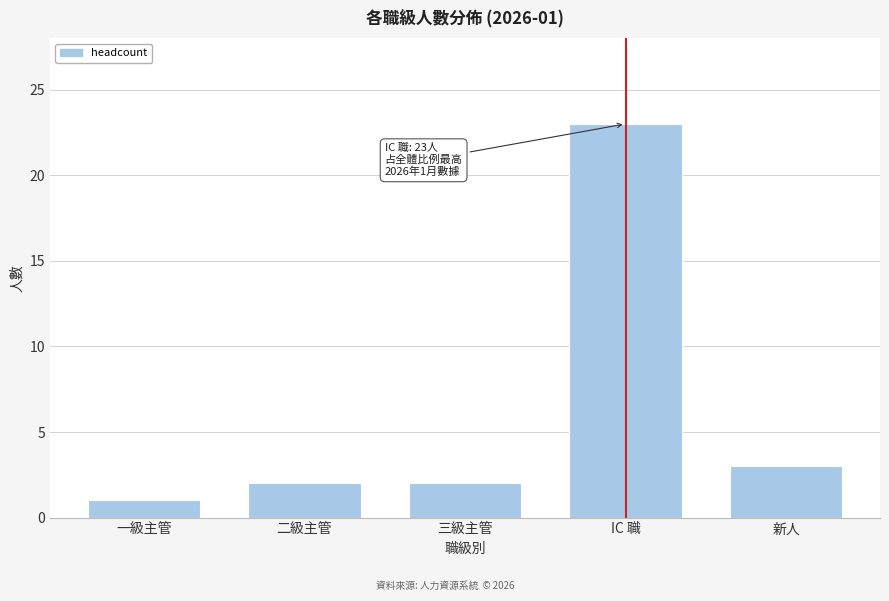

Reading left to right, extract all data points from this chart.

1	2	2	23	3